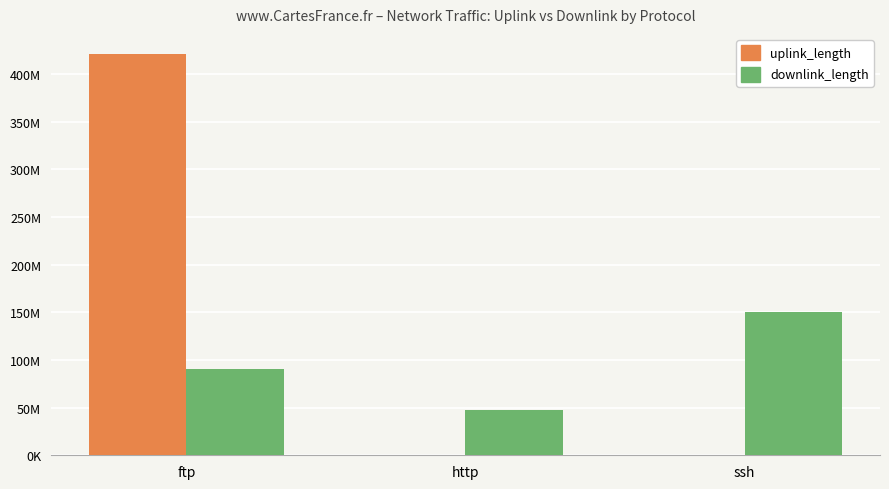

Are the bars grouped side by side (vs. stacked)?

Yes